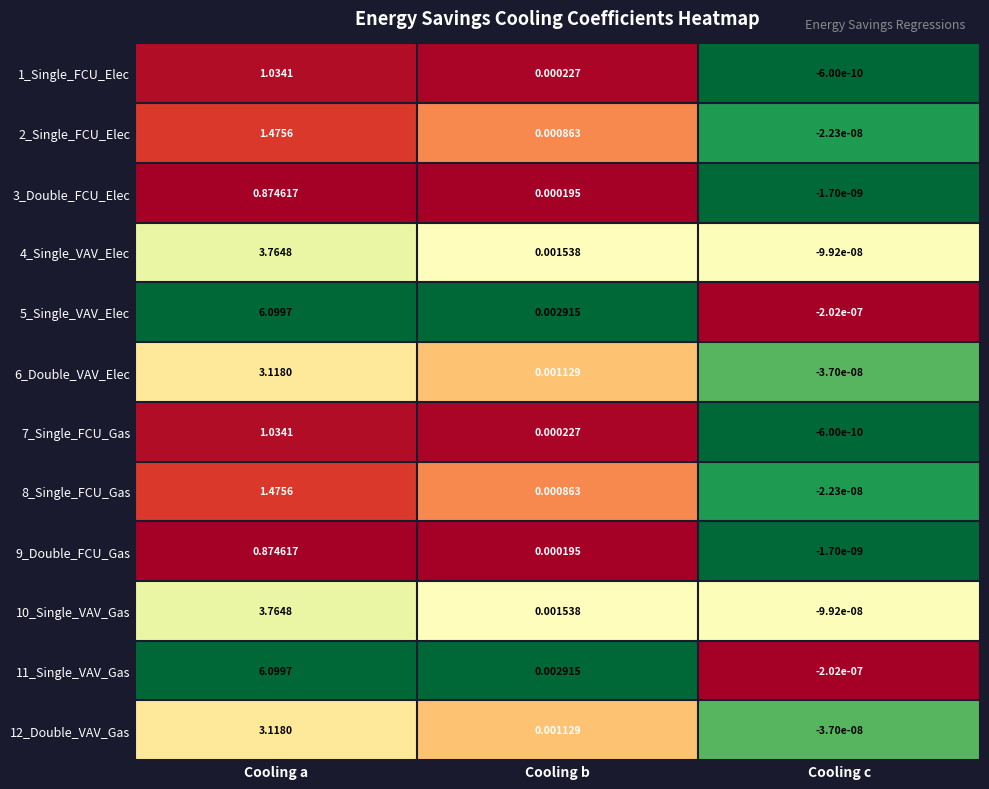

At which category is the sum across all series the highest?

Cooling a